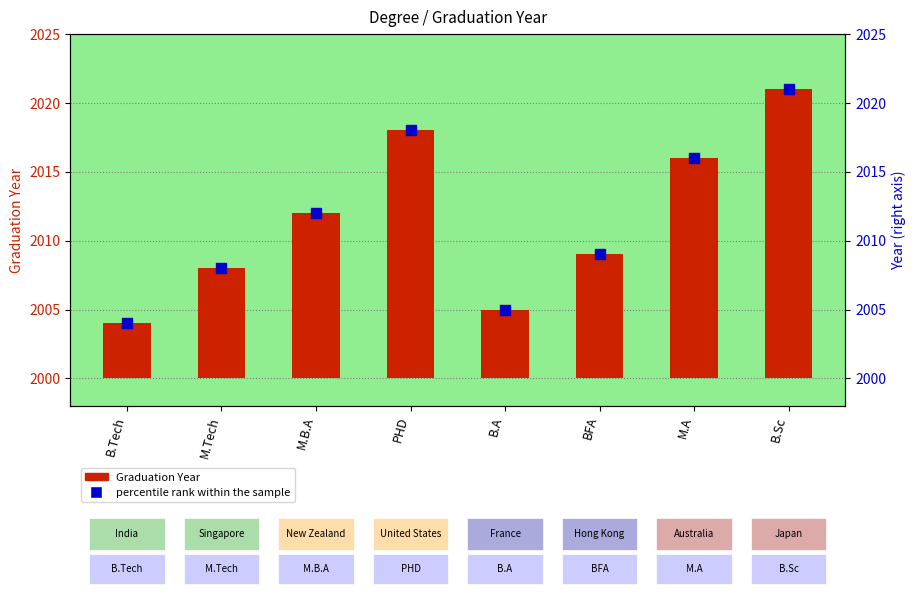

Which series reaches the minimum Y coordinate?

Graduation Year